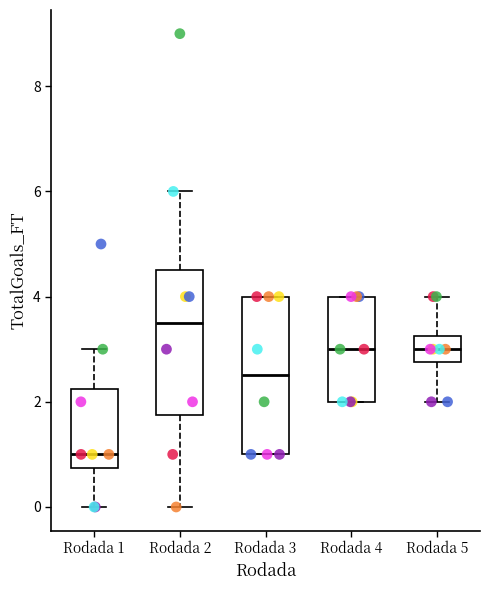

Which box is the tallest, from its lower edge to its upper edge?

Rodada 3